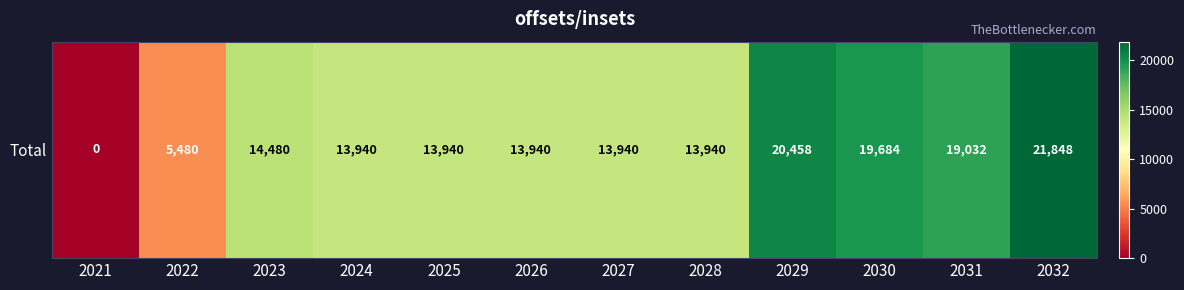

The value at 2029 is 20458. True or false?

True